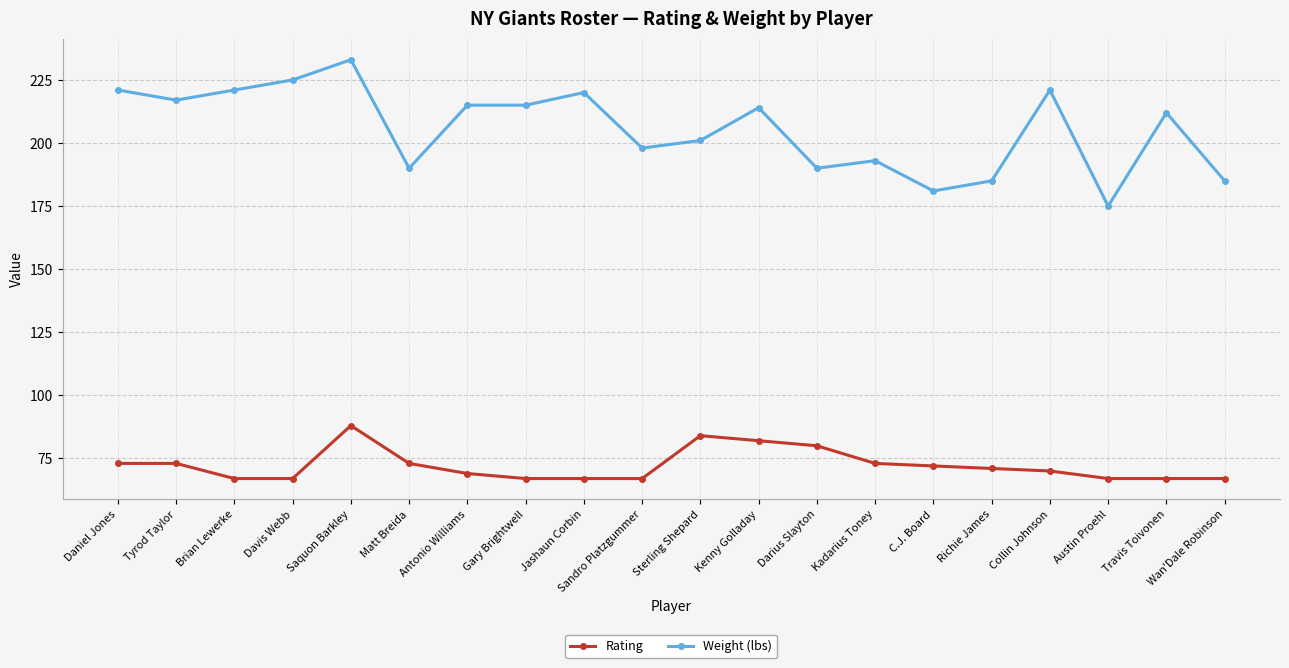

What is the sum of all Weight (lbs) values?

4112